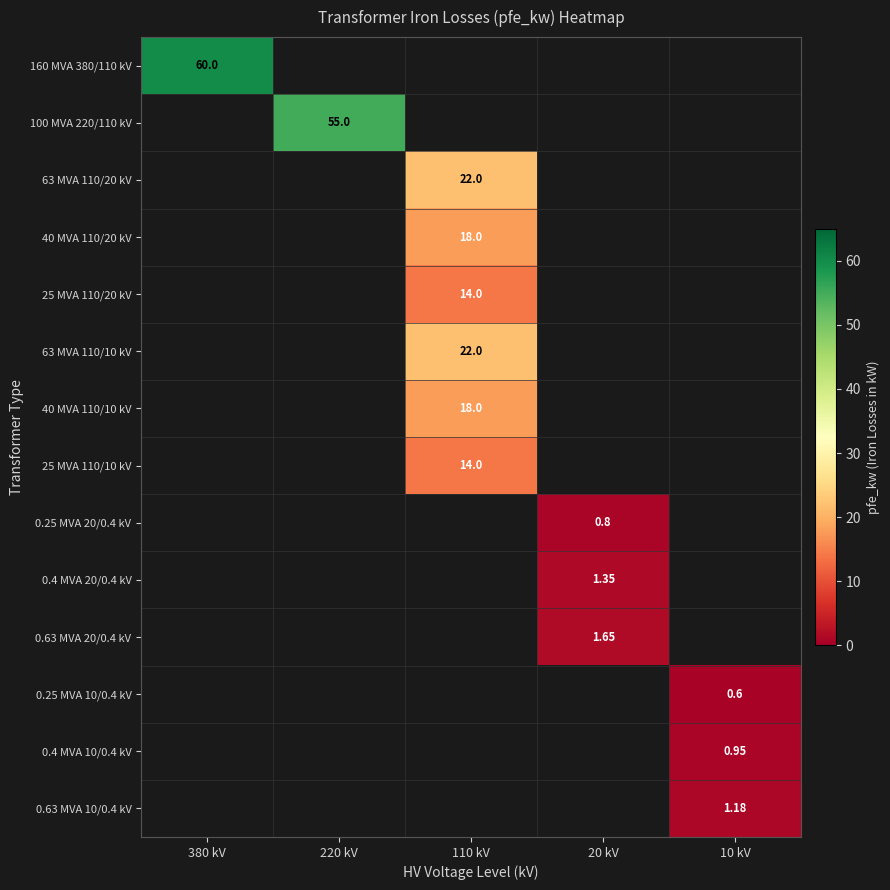

The value of 40 MVA 110/20 kV at 110 kV is 31.5. True or false?

False